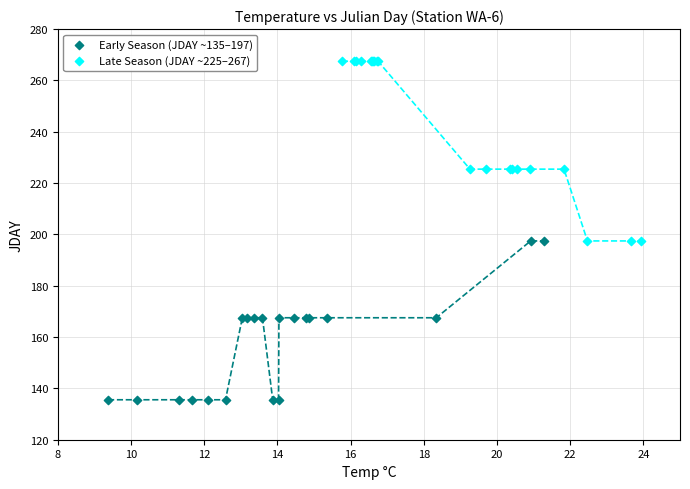

Which series has the largest Y range (max minus min)?

Late Season (JDAY ~225–267)